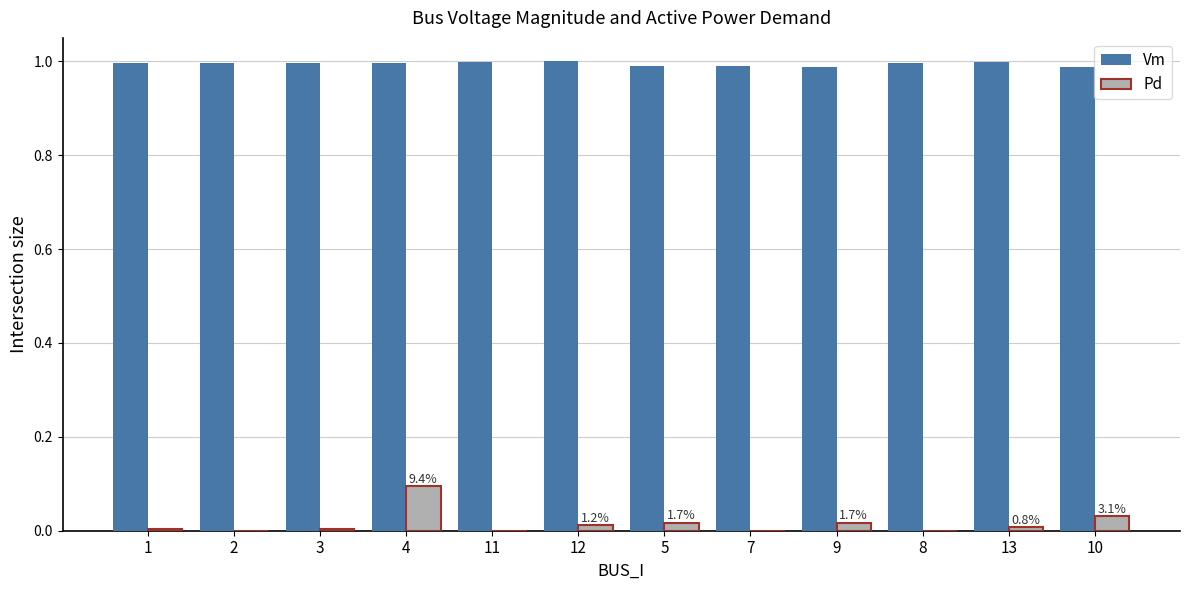

Is it true that Pd equals 0.0 at 13?

True